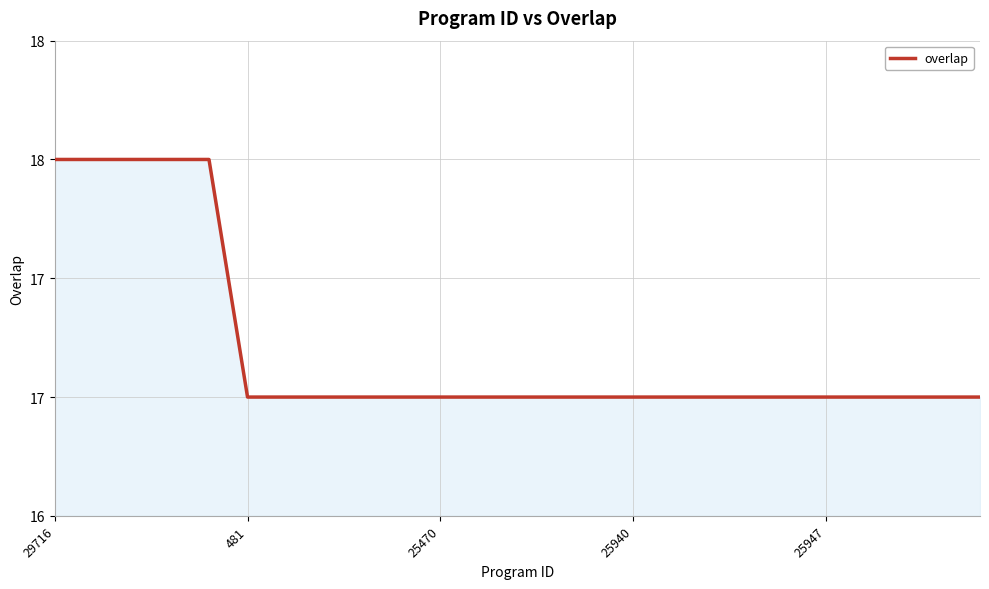

Does the chart display data point markers on the line(s)?

No